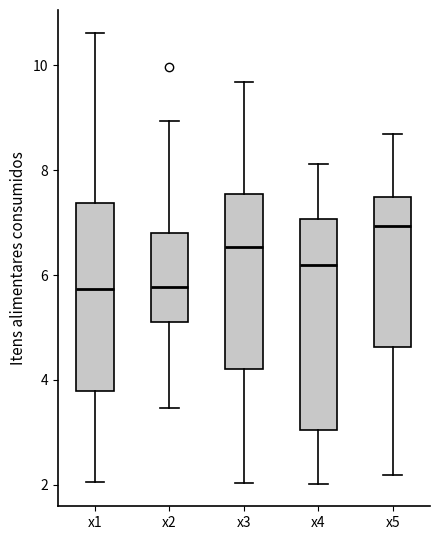

Which box is the tallest, from its lower edge to its upper edge?

x4